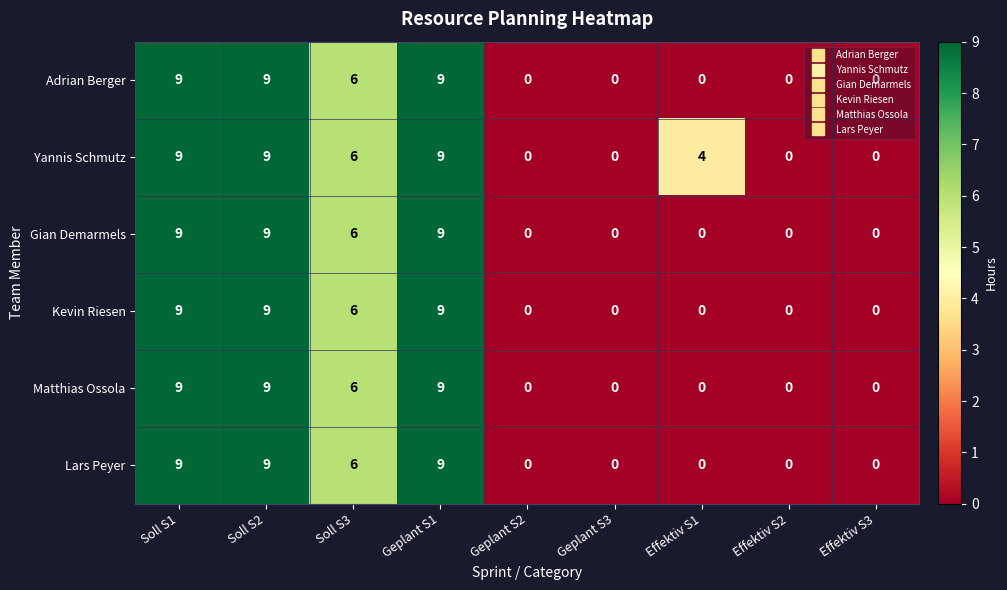

What value does the Adrian Berger series have at Soll S2?

9